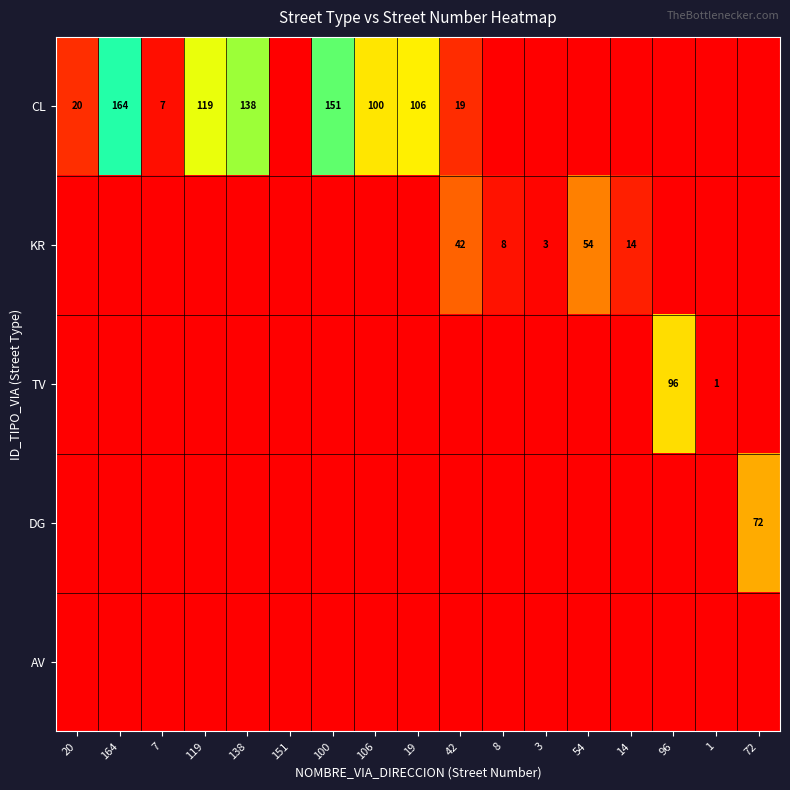

Which series changed the most between 20 and 54?

KR